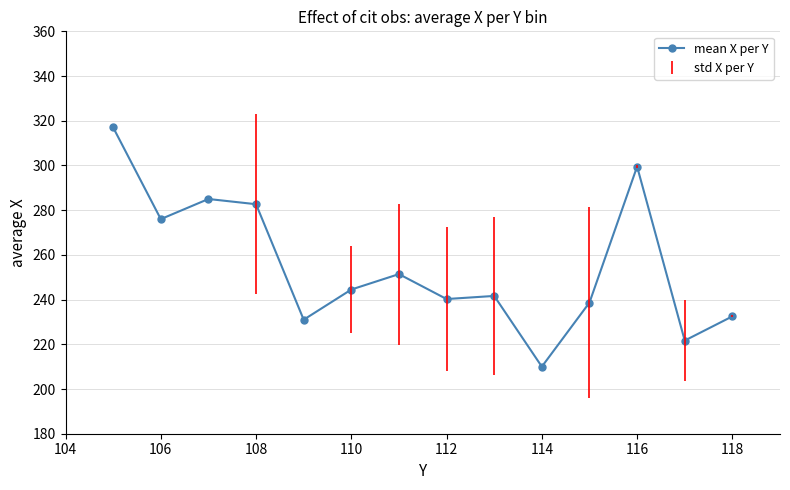

What is the sum of all values?

3571.8